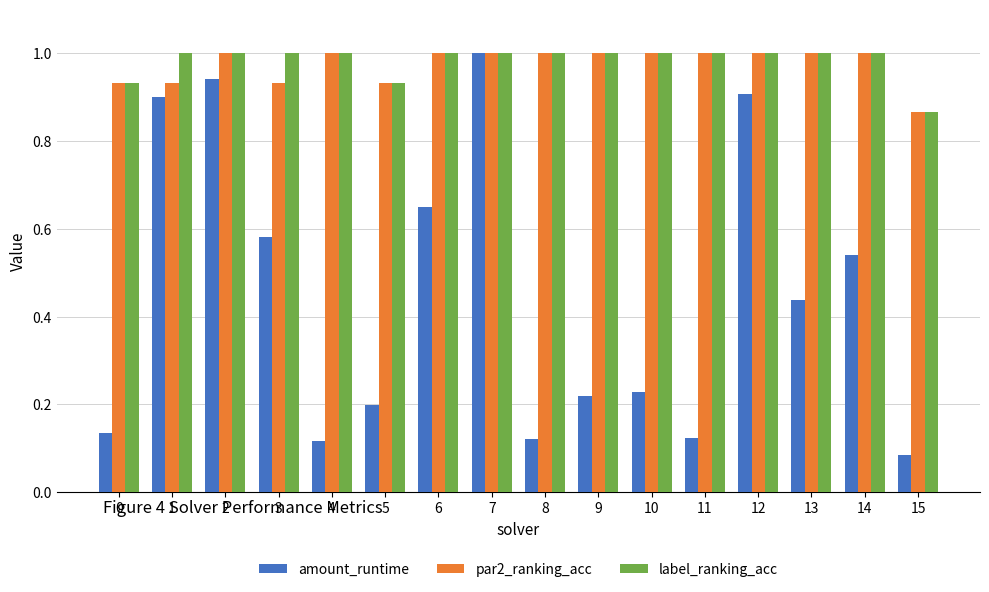

Does the chart contain any negative values?

No